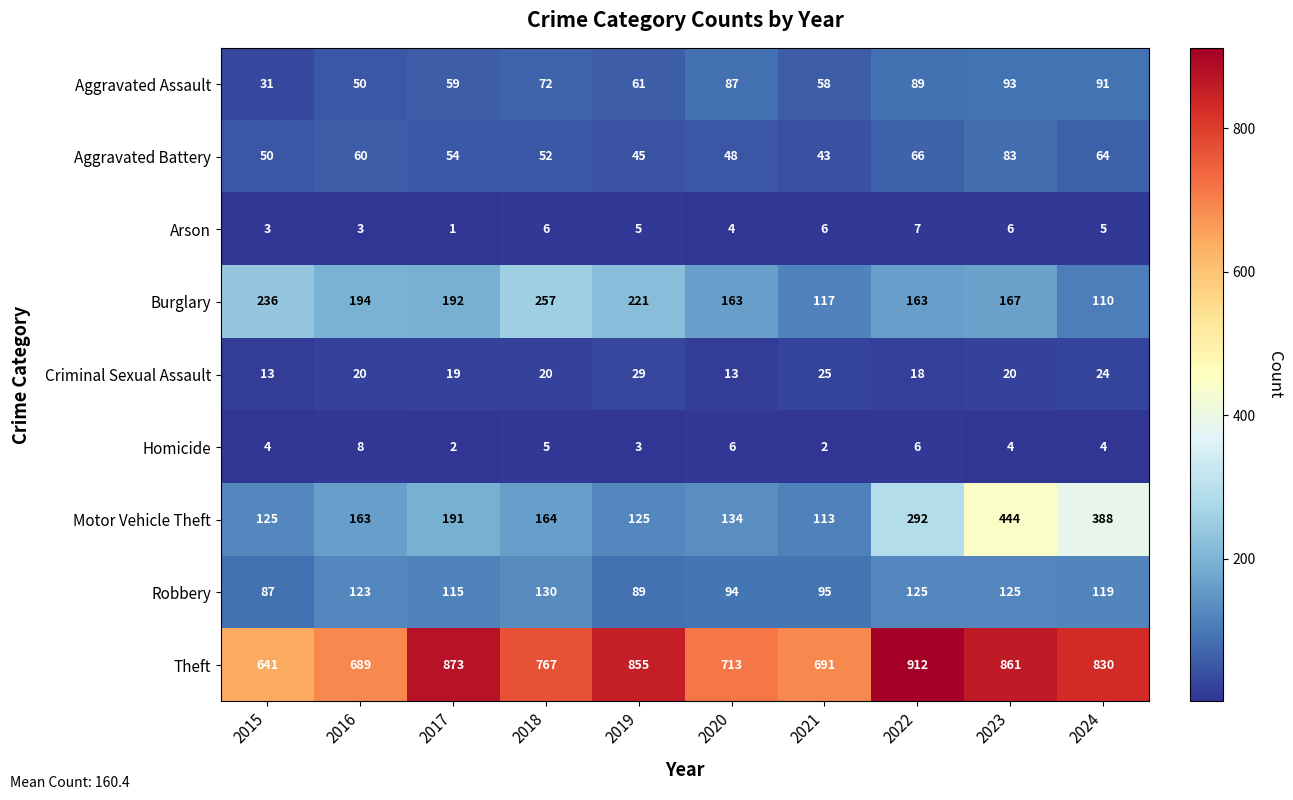

What is the spread (max minus min) of values at 2024?

826